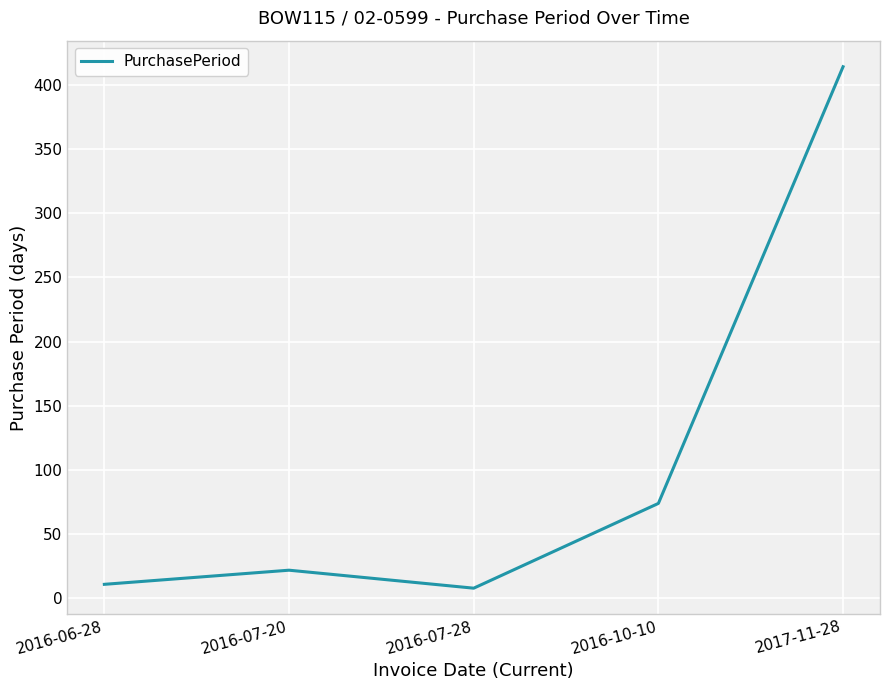

How many interior local peaks (higher than both neighbors) does the data have?

1